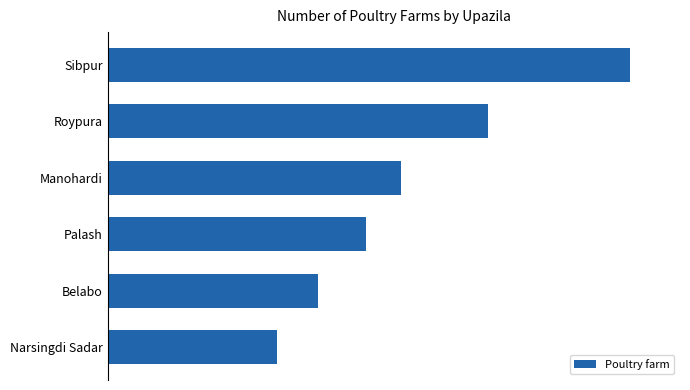

List the labels in order of value, largest first.

Sibpur, Roypura, Manohardi, Palash, Belabo, Narsingdi Sadar